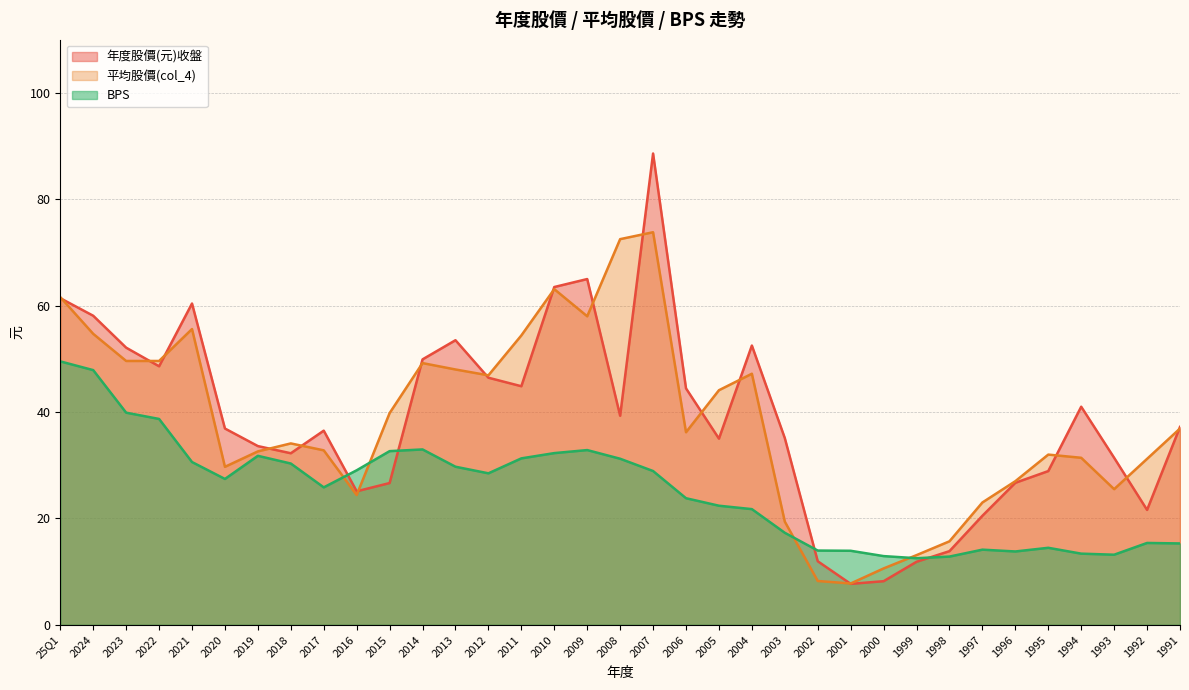

What are all the series names shown in the legend?

年度股價(元)收盤, 平均股價(col_4), BPS